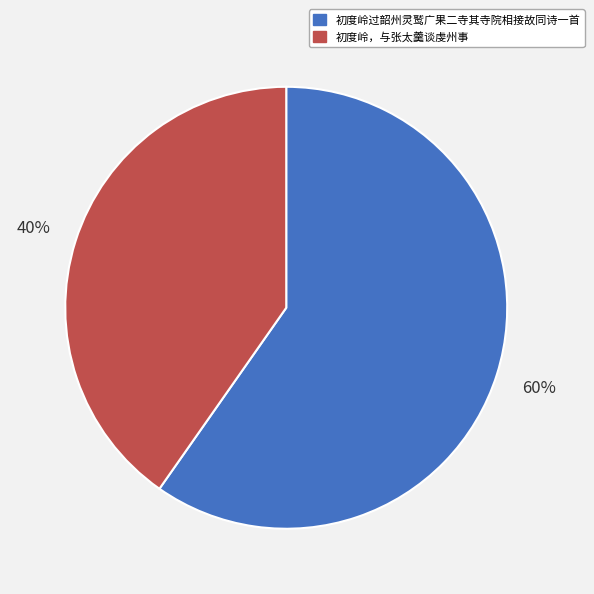

How many slices are in this pie chart?

2